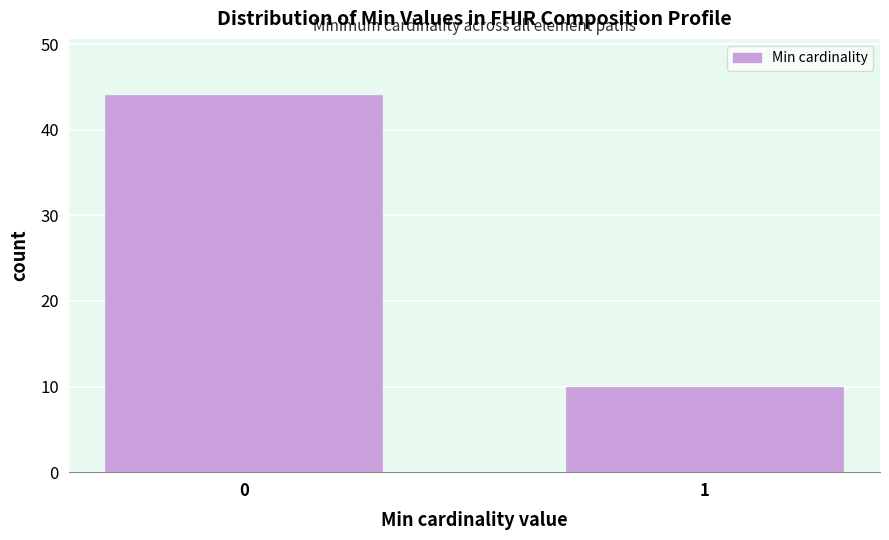

Reading left to right, transcribe all the data shown in this chart.

44	10